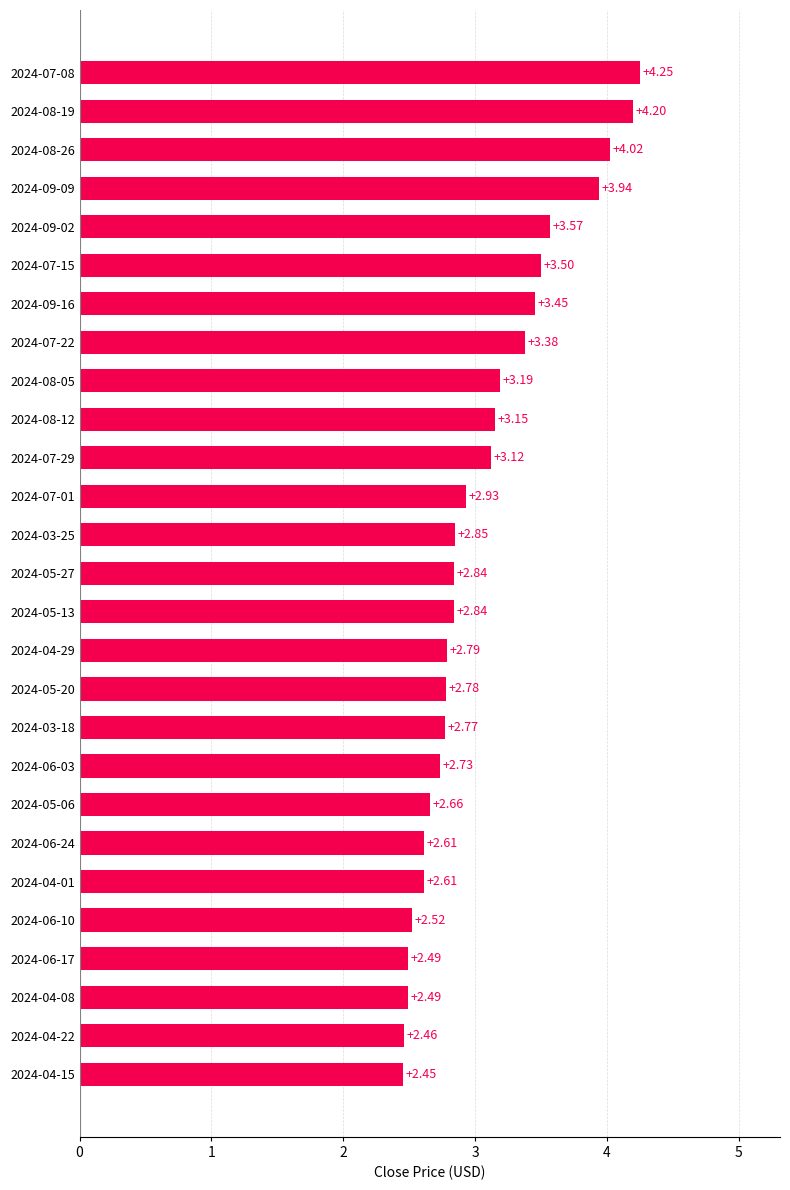

What is the sum of all values?

82.6